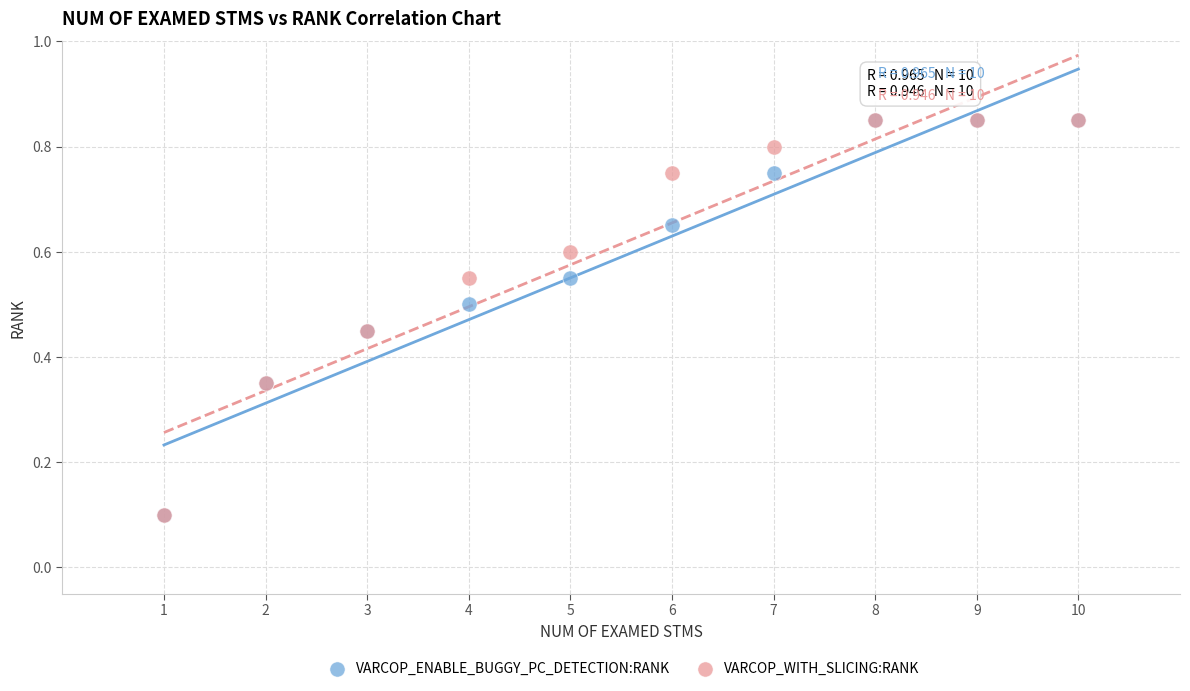

What are all the series names shown in the legend?

VARCOP_ENABLE_BUGGY_PC_DETECTION:RANK, VARCOP_WITH_SLICING:RANK